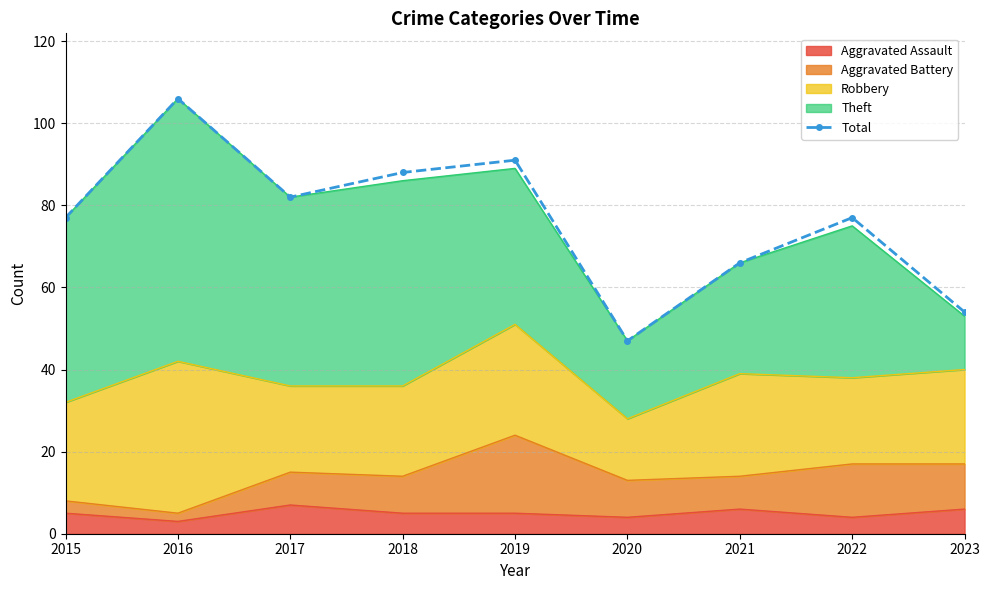

At which label is the value closest to 76?

2015